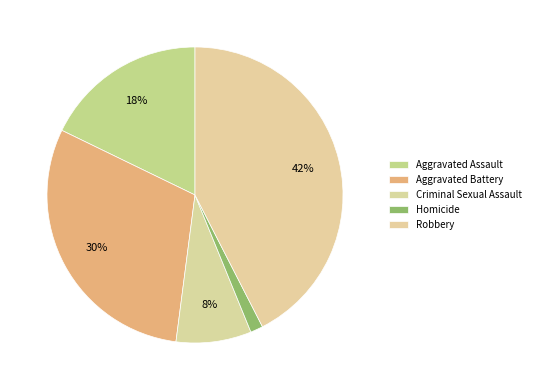

True or false: Criminal Sexual Assault accounts for 1% of the total.

False